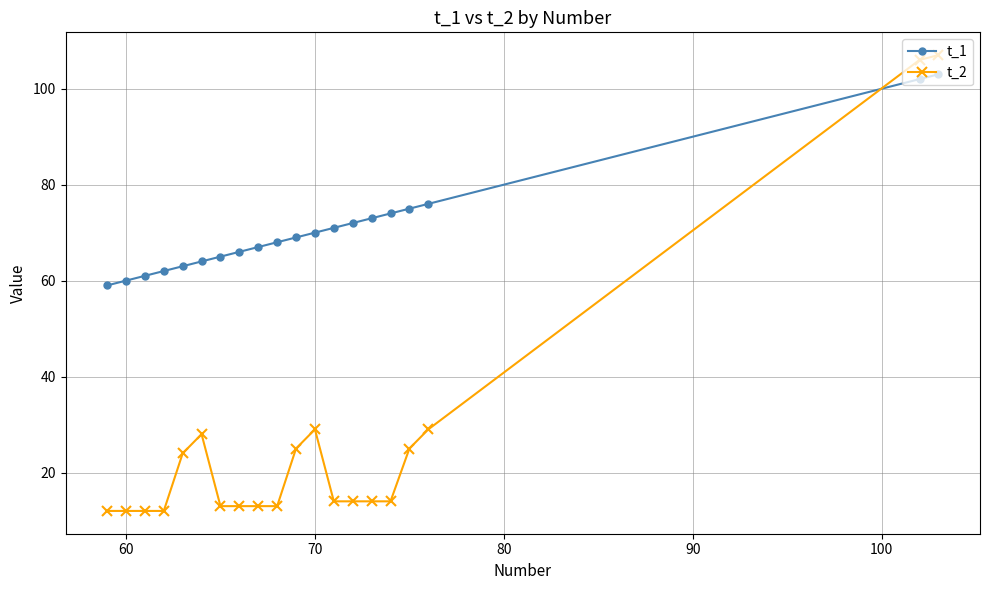

What is the value of the t_1 point at the 7th from the left?

65